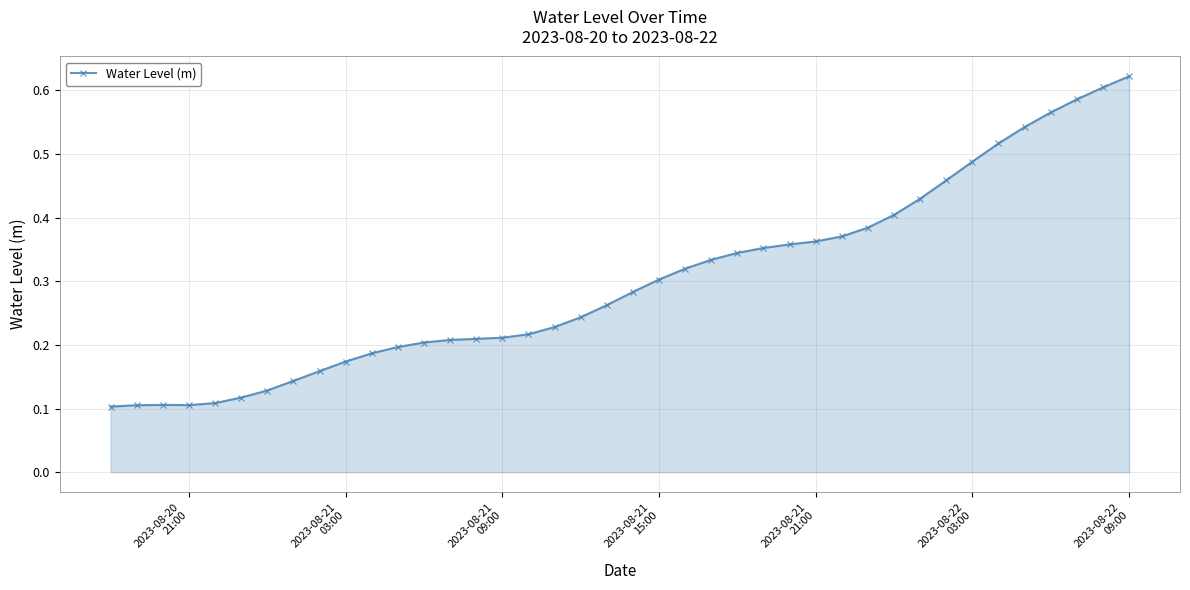

How many data points does each series have?

40